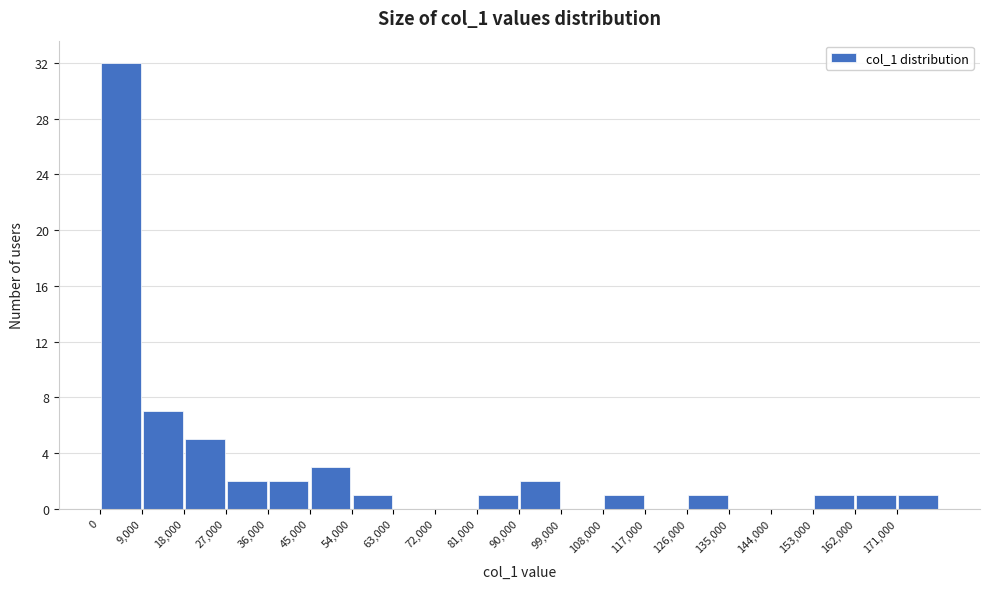

Reading left to right, list every bar in this chart as the range it spans on the x-axis followed by its height. The values are not printed on the chart, so give them approximately, as read against the axis.

0 to 9000: 32
9000 to 18000: 7
18000 to 27000: 5
27000 to 36000: 2
36000 to 45000: 2
45000 to 54000: 3
54000 to 63000: 1
63000 to 72000: 0
72000 to 81000: 0
81000 to 90000: 1
90000 to 99000: 2
99000 to 108000: 0
108000 to 117000: 1
117000 to 126000: 0
126000 to 135000: 1
135000 to 144000: 0
144000 to 153000: 0
153000 to 162000: 1
162000 to 171000: 1
171000 to 180000: 1